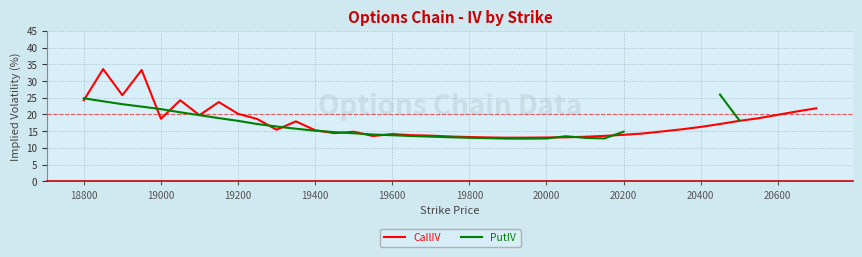

What is the lowest value of the PutIV series?

12.8